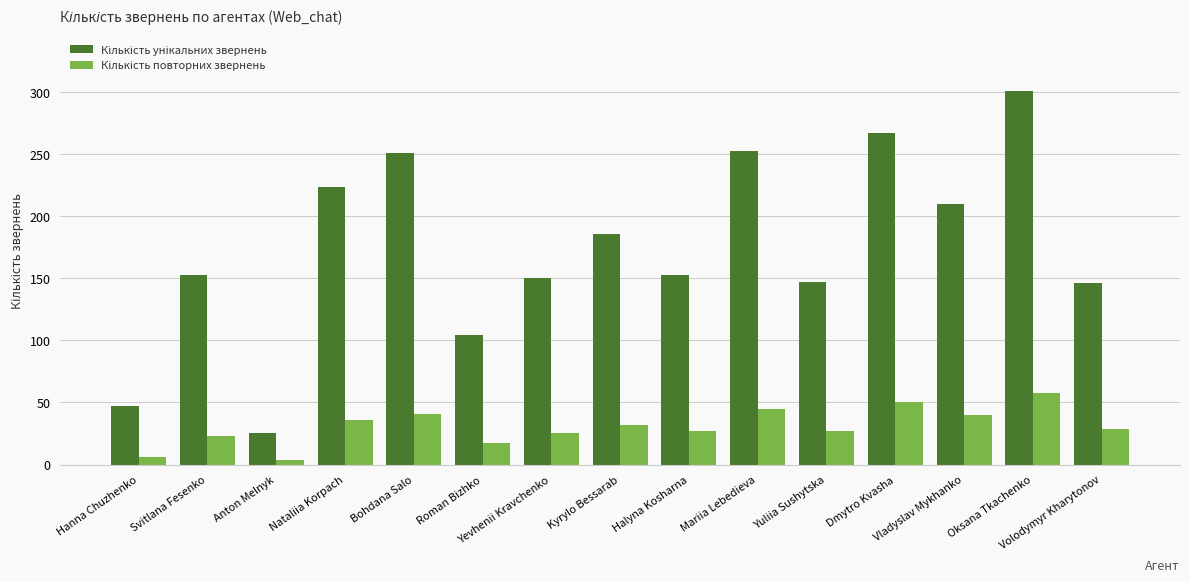

How many bars are there in each group?

2